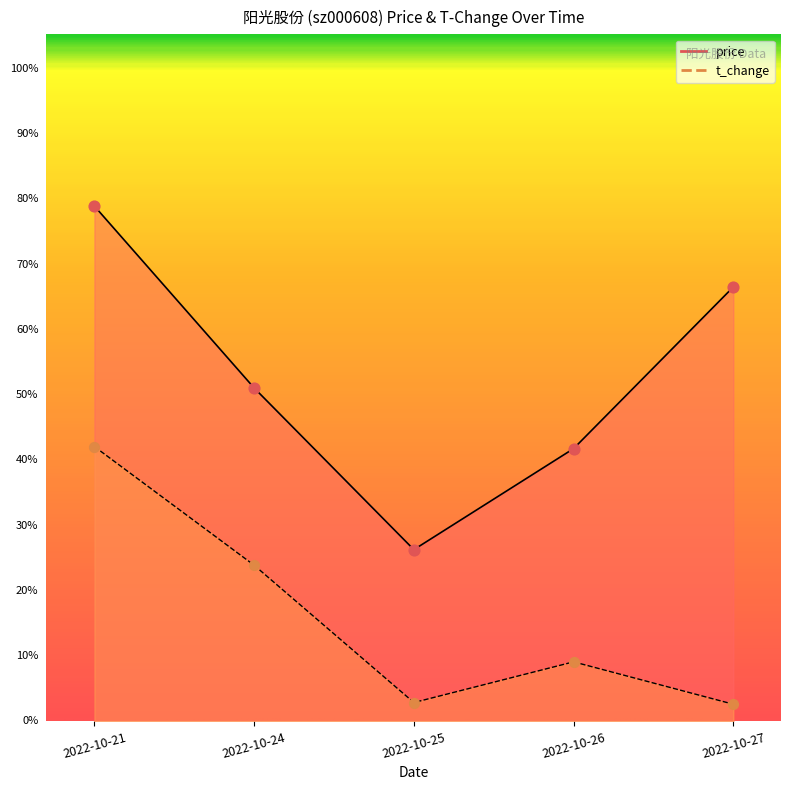

What is the total value across all series at 2022-10-25?

1.1